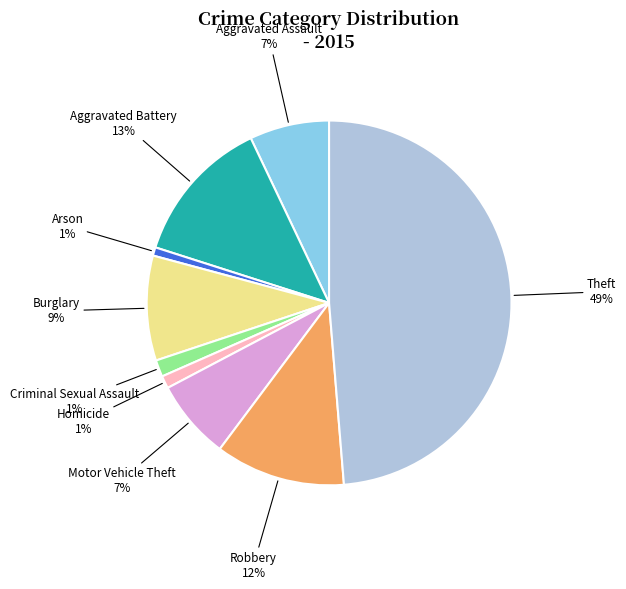

Is there any slice that represents more than half of the pie?

No